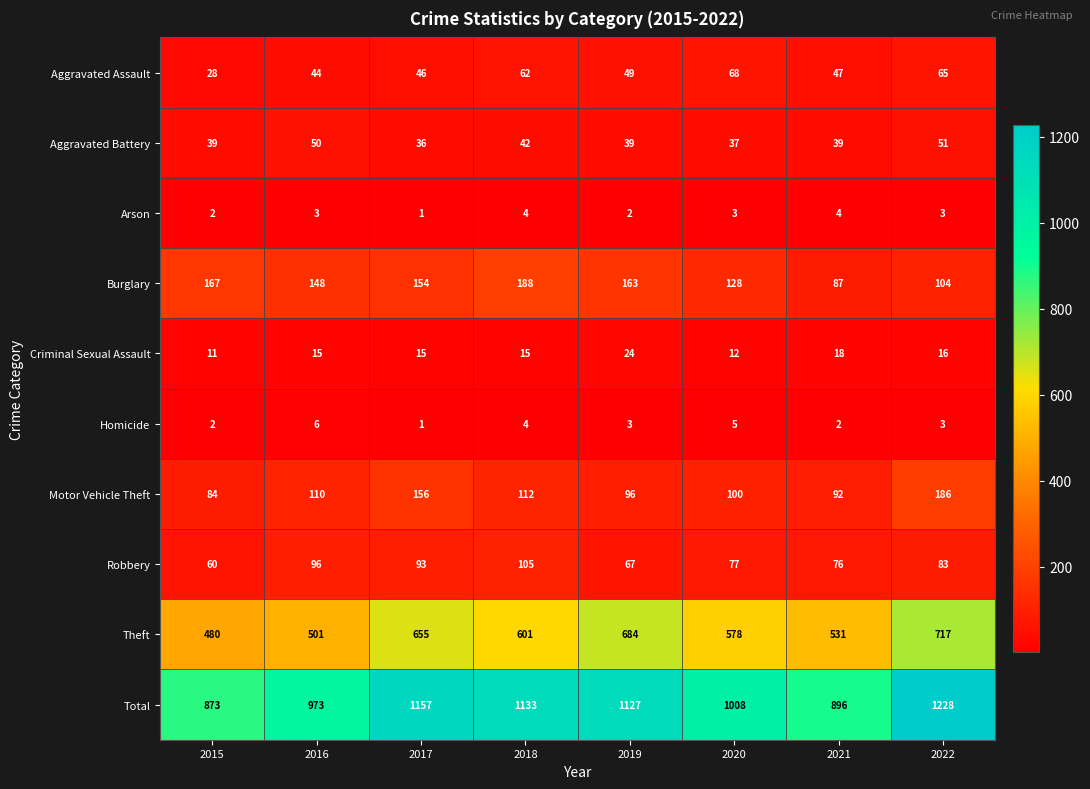

What is the approximate value of Homicide at 2022?

3